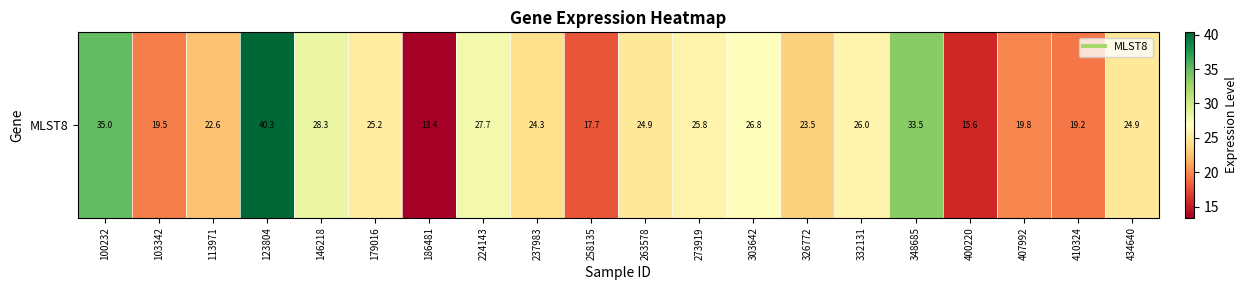

The chart shows a value of 39.4 at 263578. True or false?

False